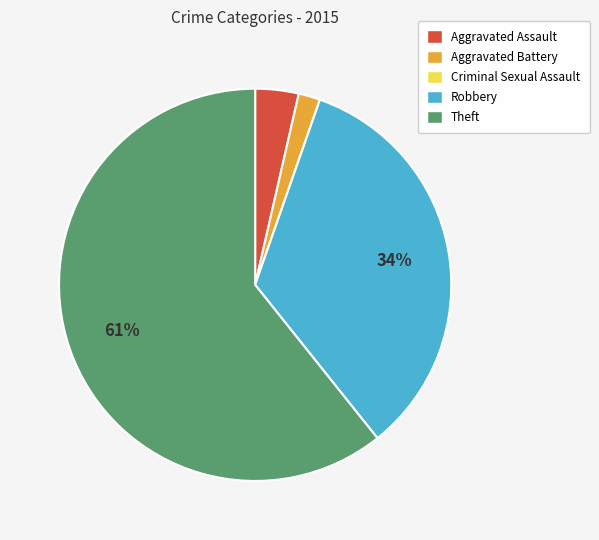

Does Robbery account for over 50% of the chart?

No